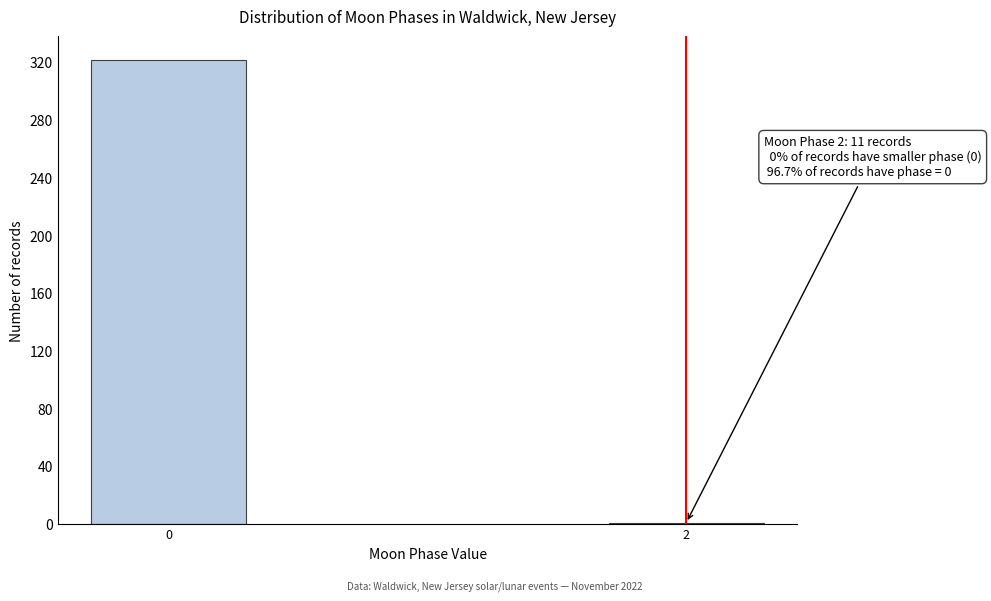

Reading left to right, extract all data points from this chart.

0=322	2=1